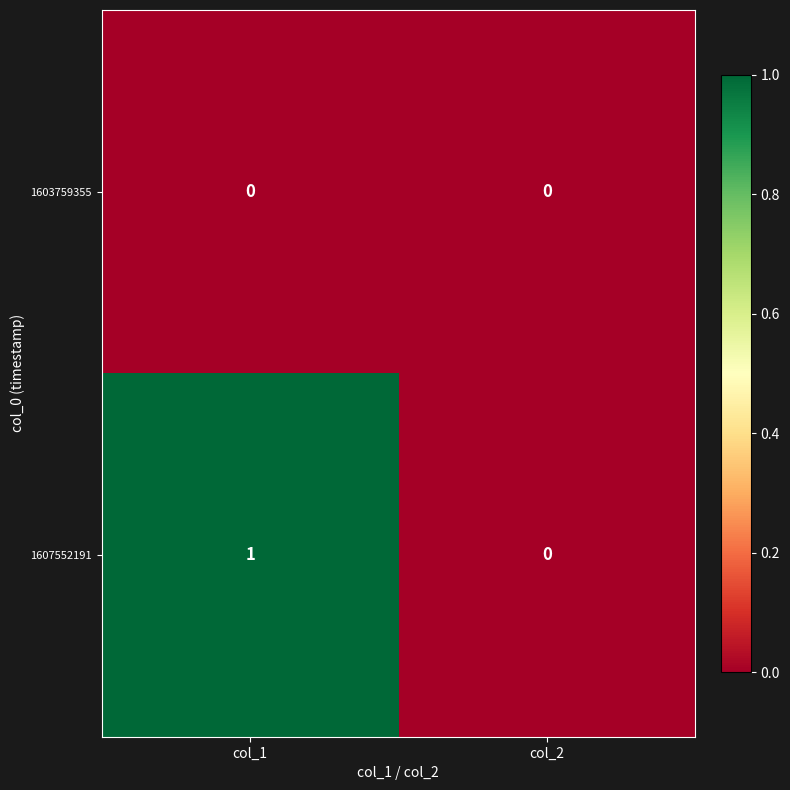

At col_1, list the series in order from smallest to largest.

1603759355, 1607552191